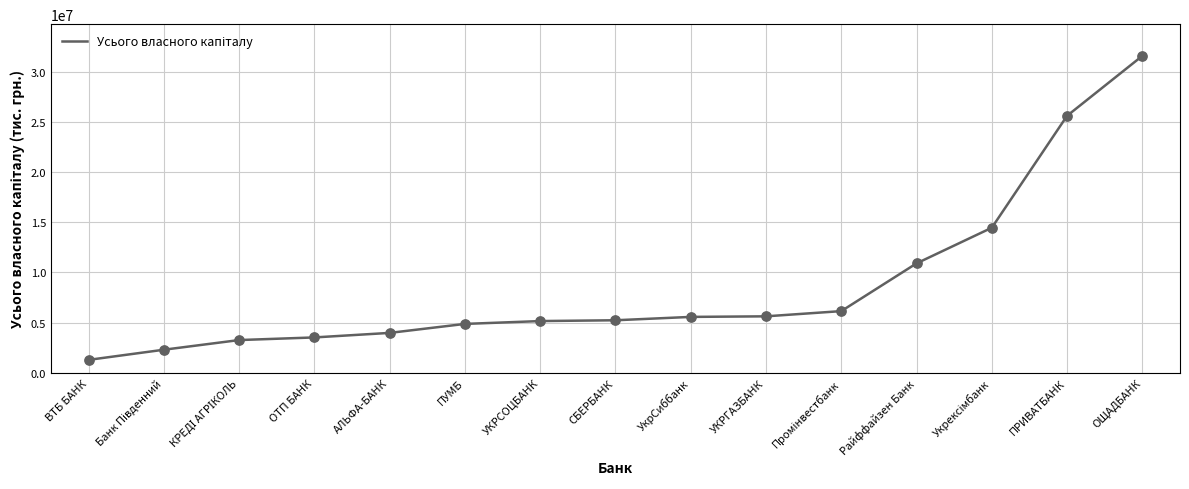

What is the change in value from УКРГАЗБАНК to ОЩАДБАНК?

+25949813.9